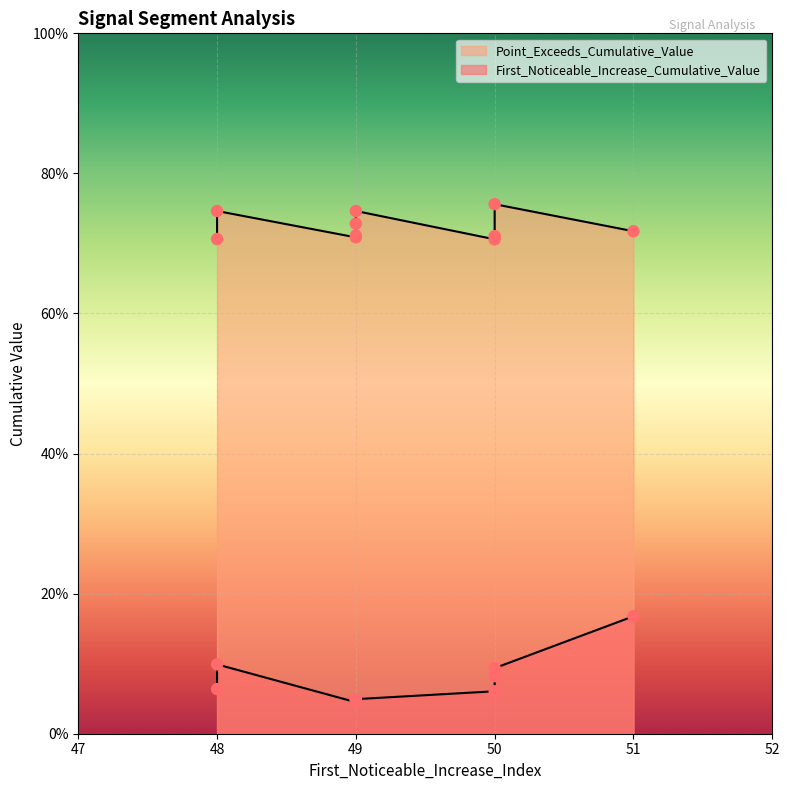

At which category is the sum across all series the highest?

51